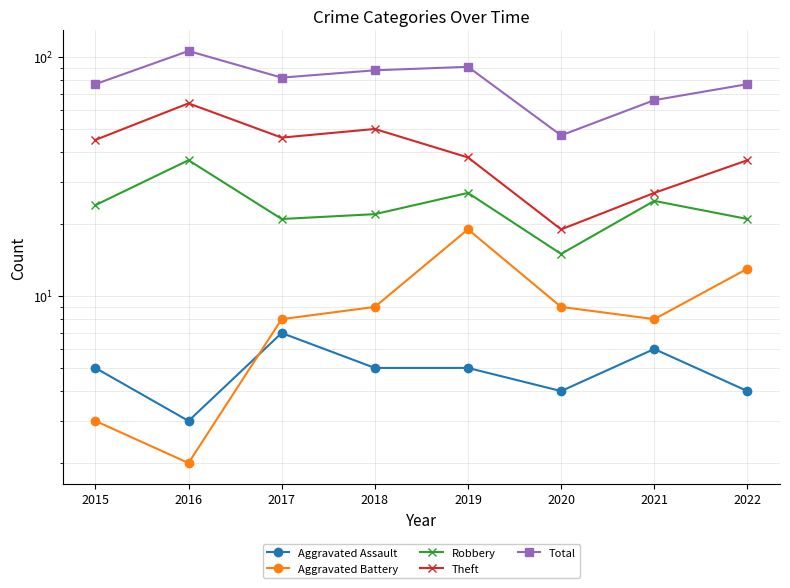

What is the difference between the Total values at 2017 and 2020?

35